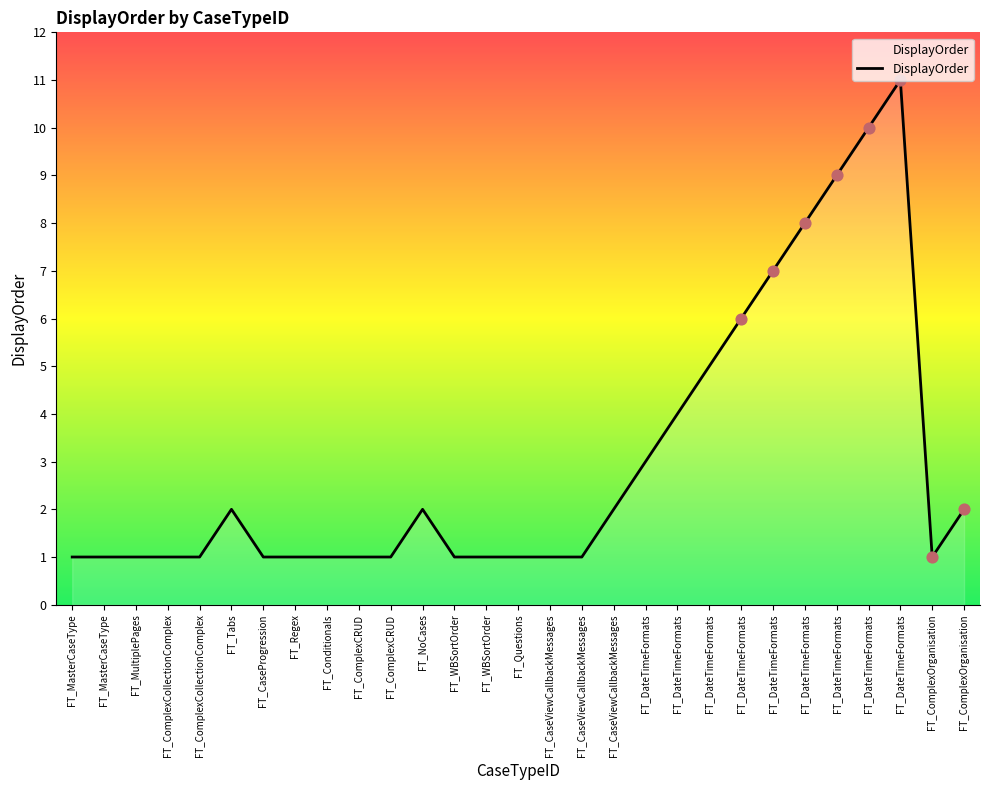

What is the change in value from FT_DateTimeFormats to FT_DateTimeFormats?

+2